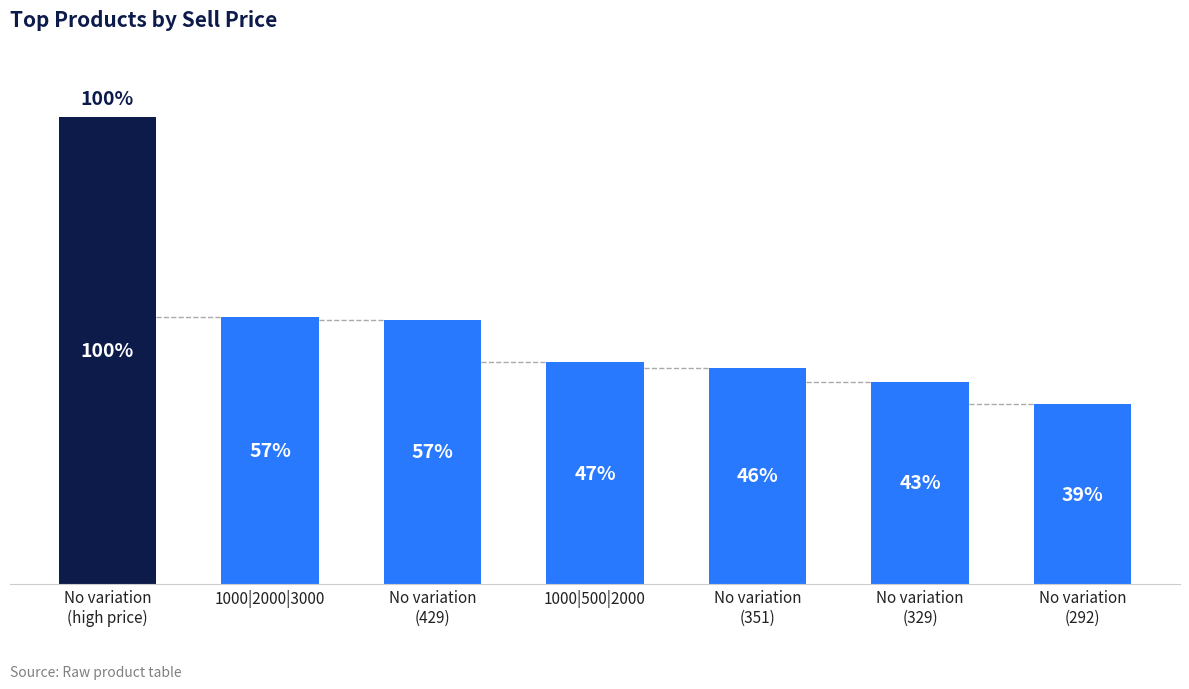

Is it true that the value at 1000|500|2000 is 178?

False